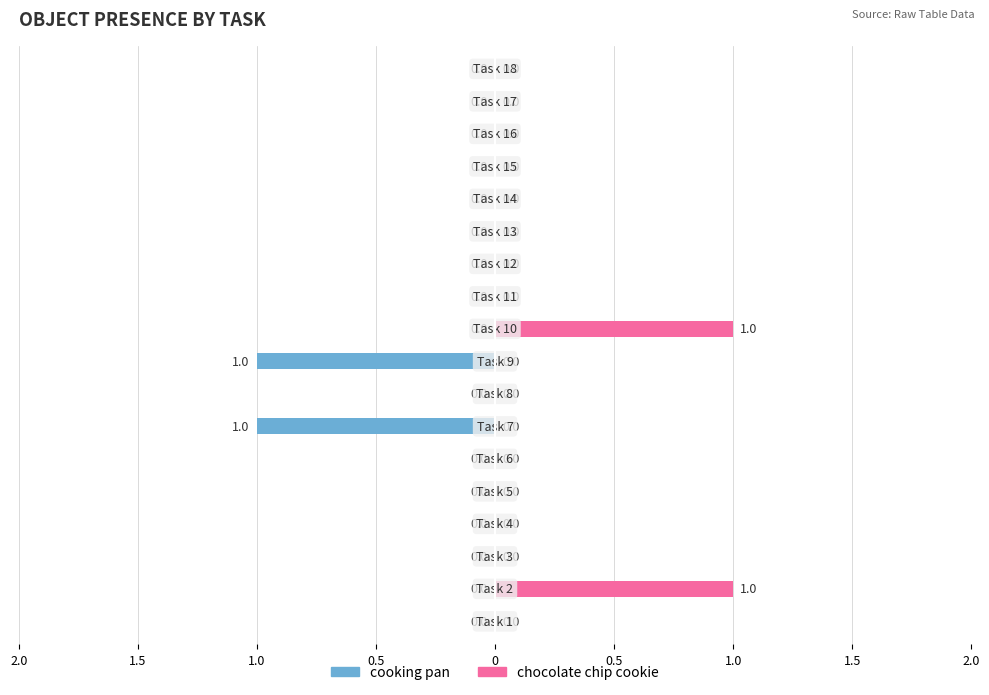

What is the difference between the maximum and minimum values in the chocolate chip cookie series?

1